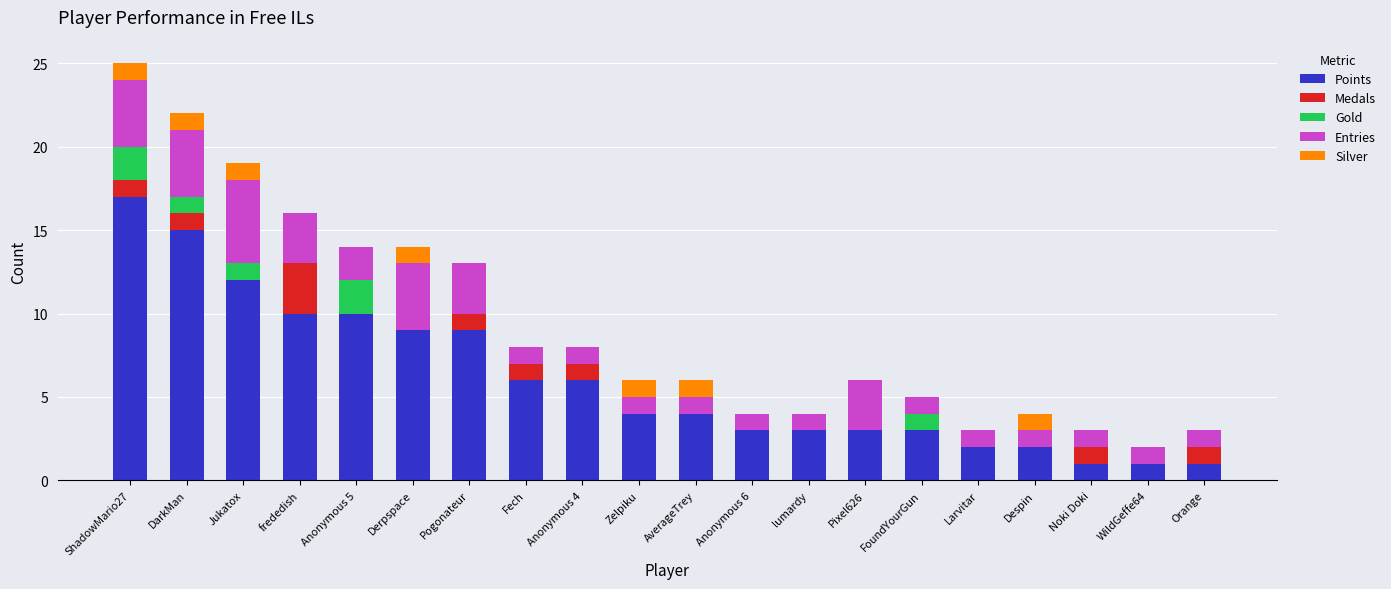

What is the total value across all series at frededish?

16